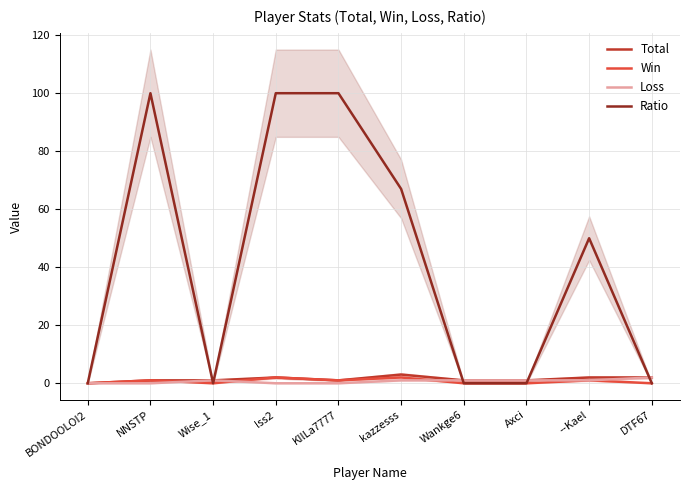

What is the maximum value shown in the chart?

100